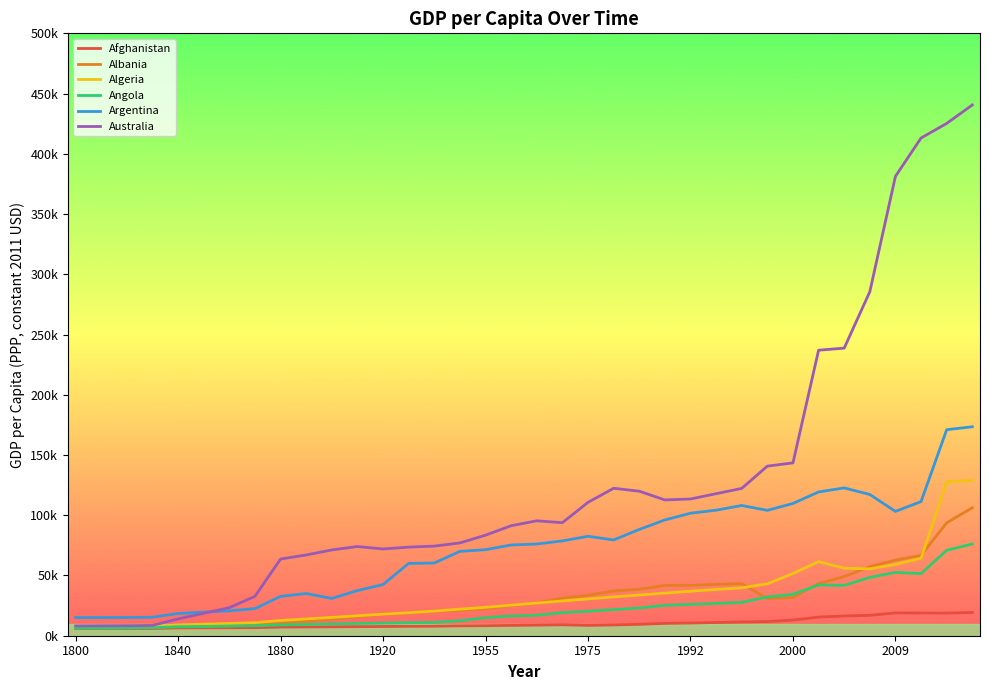

Does the chart have visible grid lines?

No